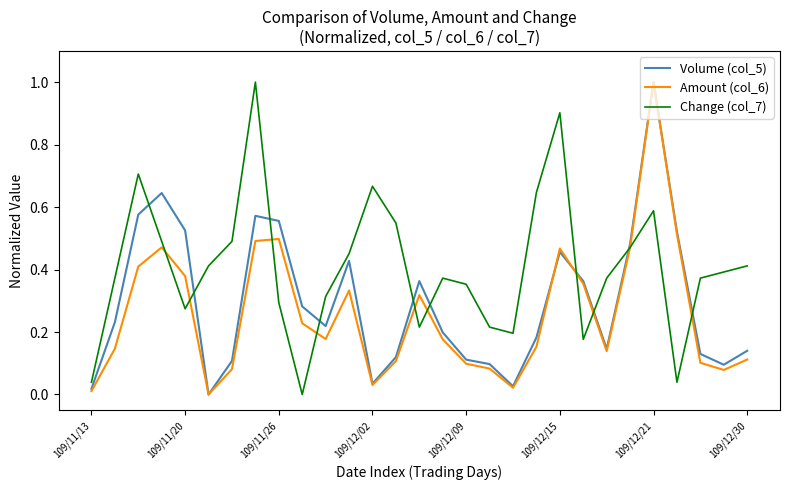

True or false: Change (col_7) and Volume (col_5) intersect in this chart.

True